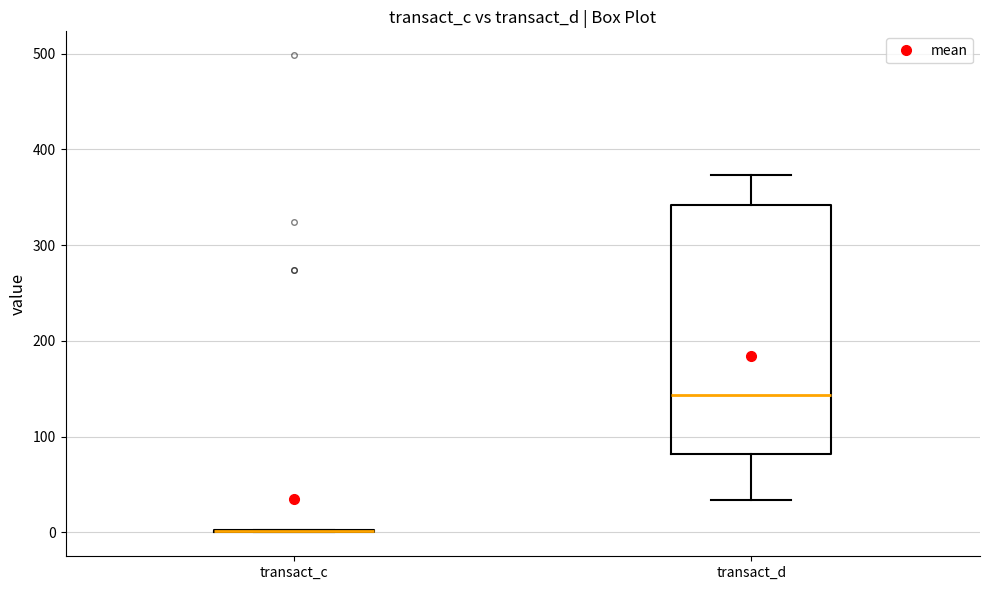

Reading left to right, transcribe this box plot: for each box, give where its median line is, the range the box spans, and where its two whiskers end, as read against the y-axis. The values are not printed on the chart, so give them approximately, as read against the axis.

transact_c: box collapsed to a line at 0, whiskers 0 to 0
transact_d: median 140, box 80 to 340, whiskers 30 to 370